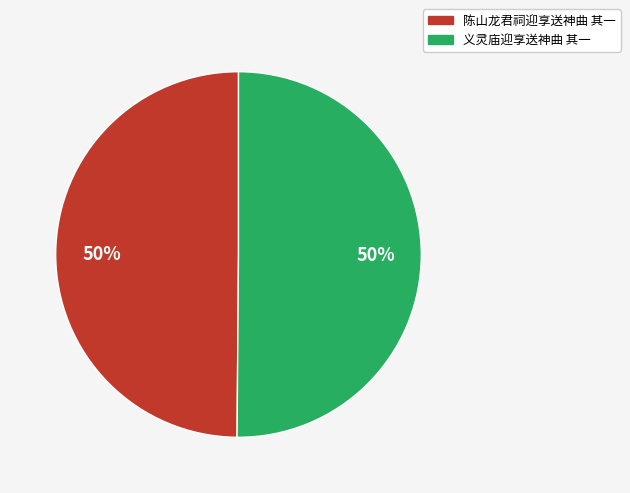

To the nearest percent, what is the combined percentage of 义灵庙迎享送神曲 其一 and 陈山龙君祠迎享送神曲 其一?

100%